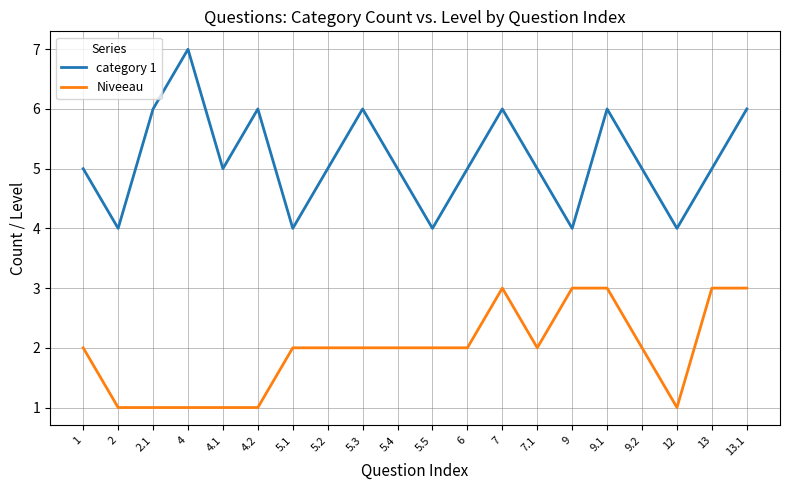

True or false: category 1 and Niveeau cross at least once.

False